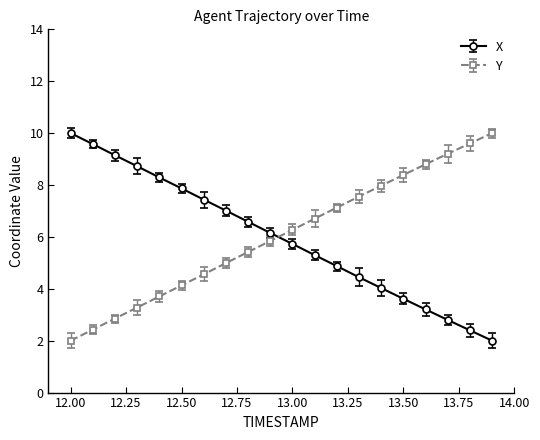

What is the average value of the Y series?

6.0